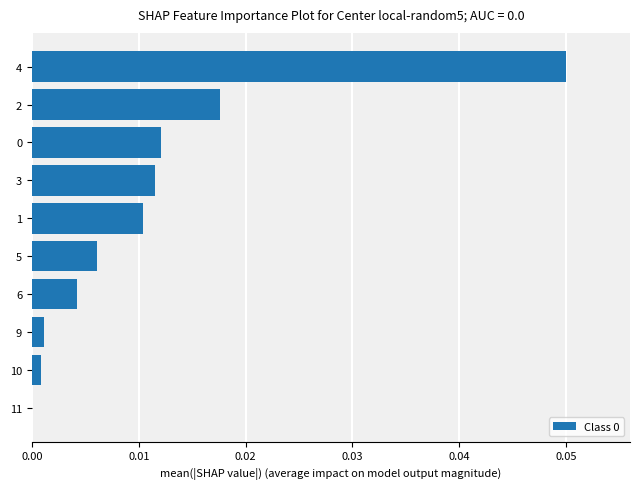

The chart shows a value of 0.0 at 0. True or false?

True